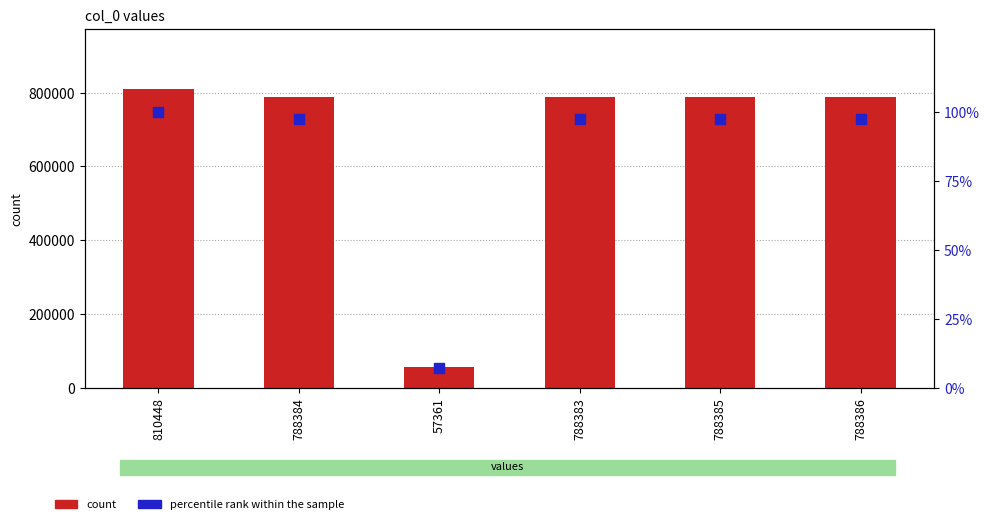

Which series reaches the maximum Y coordinate?

col_0